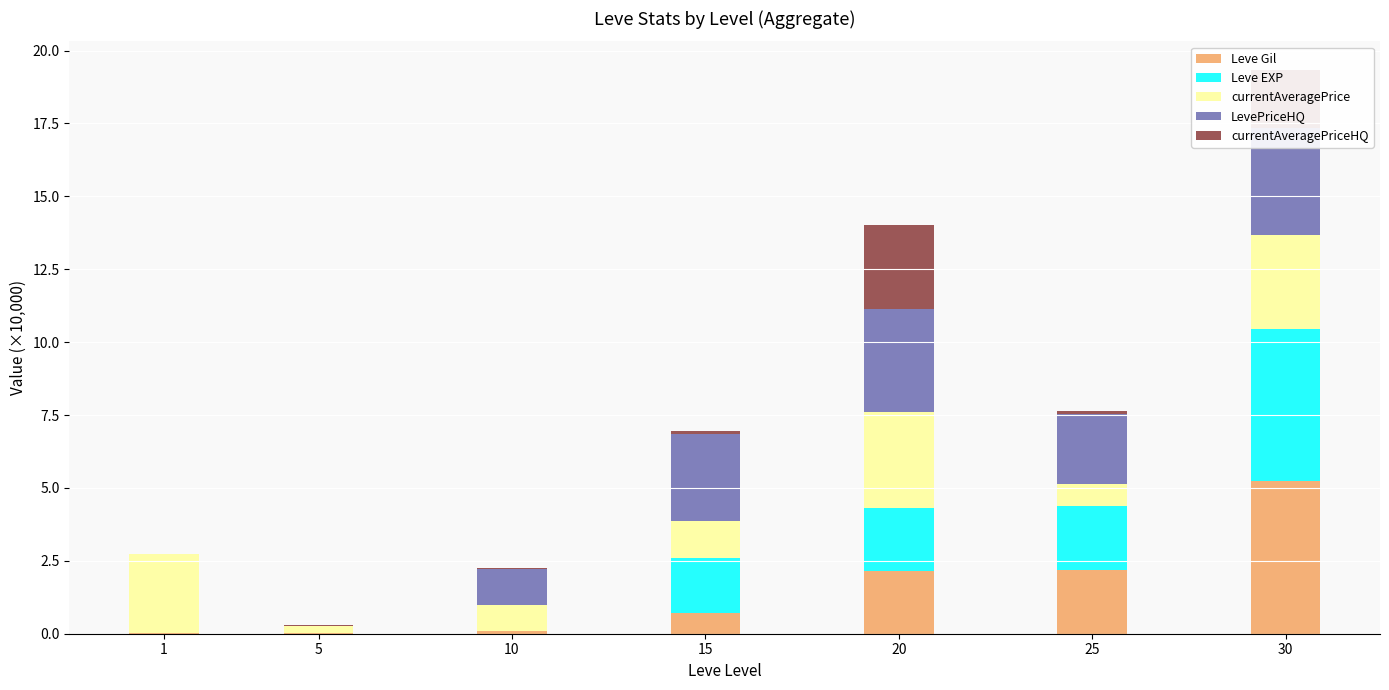

List the series in order of their peak value, highest first.

Leve Gil, Leve EXP, LevePriceHQ, currentAveragePrice, currentAveragePriceHQ